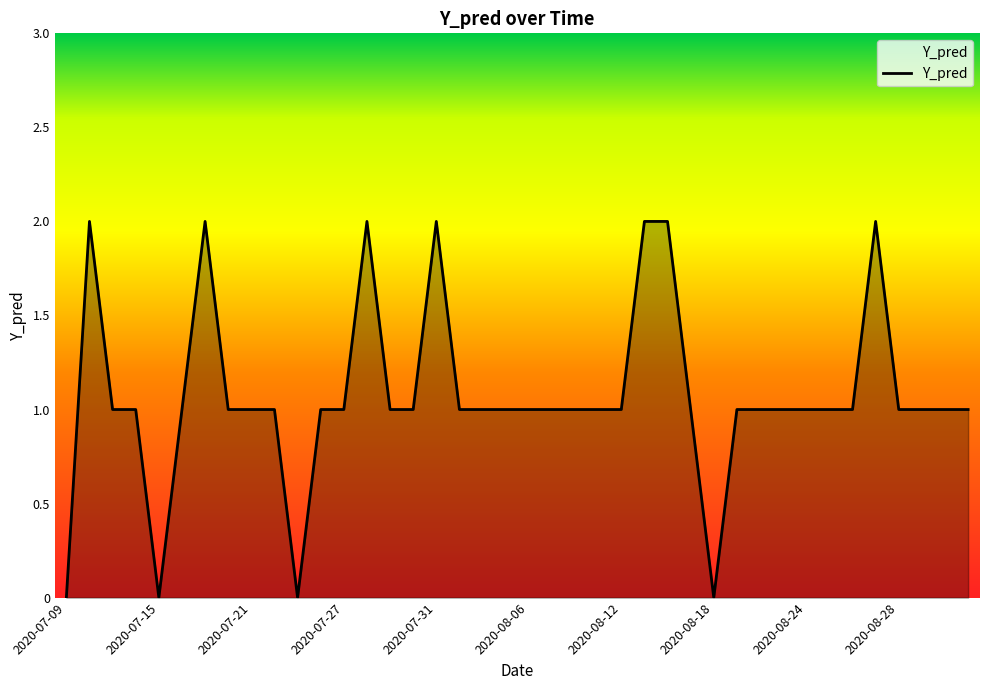

What is the sum of all values?

43